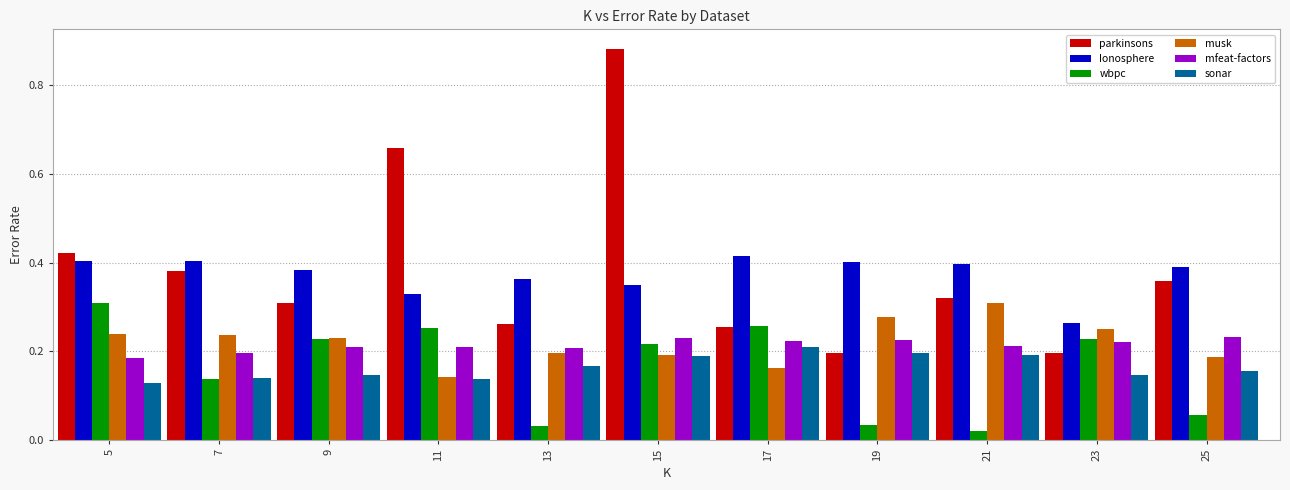

The value of parkinsons at 19 is 0.2. True or false?

True